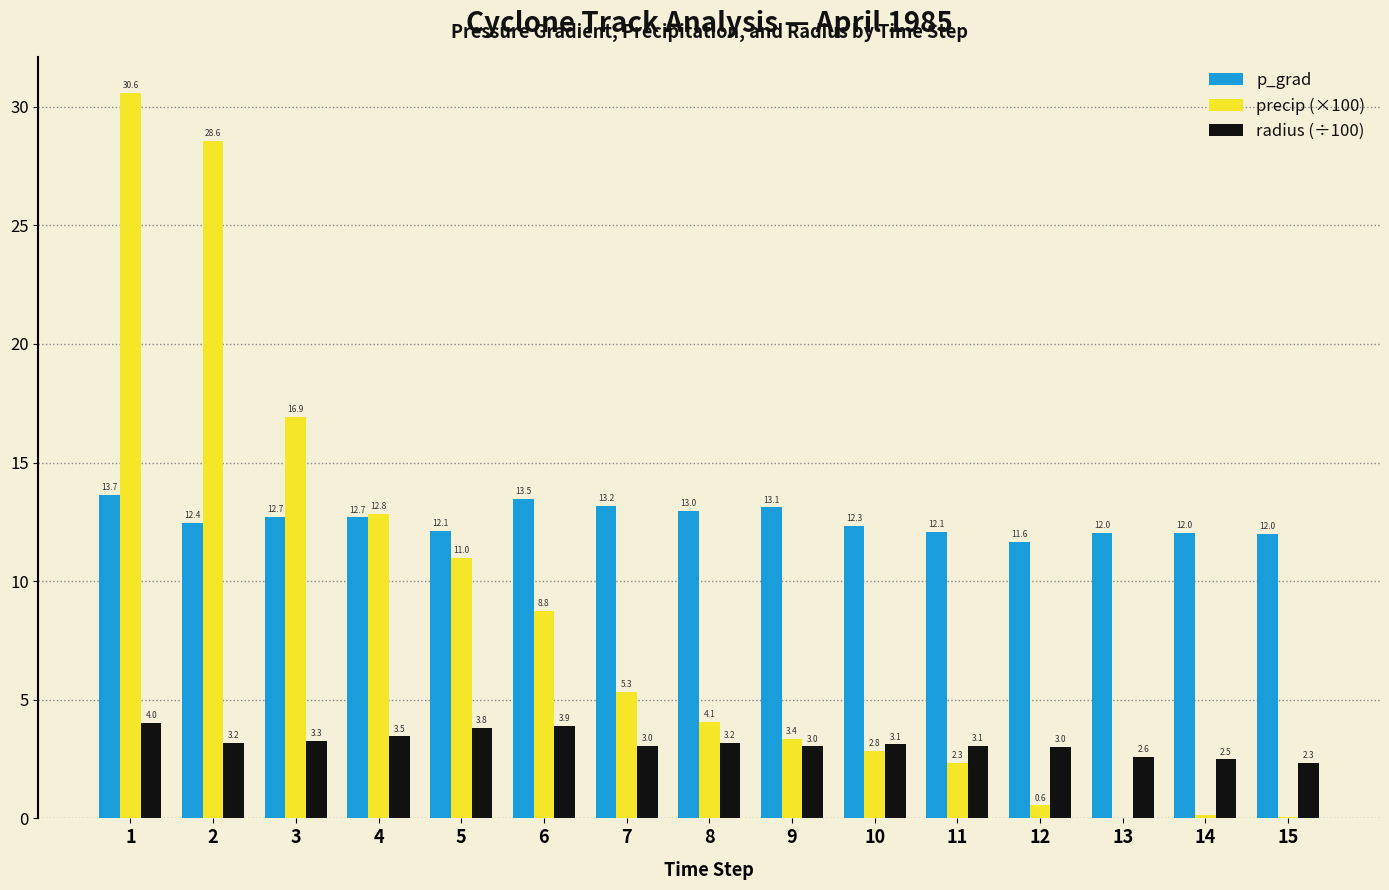

What is the total value across all series at 13?

14.6